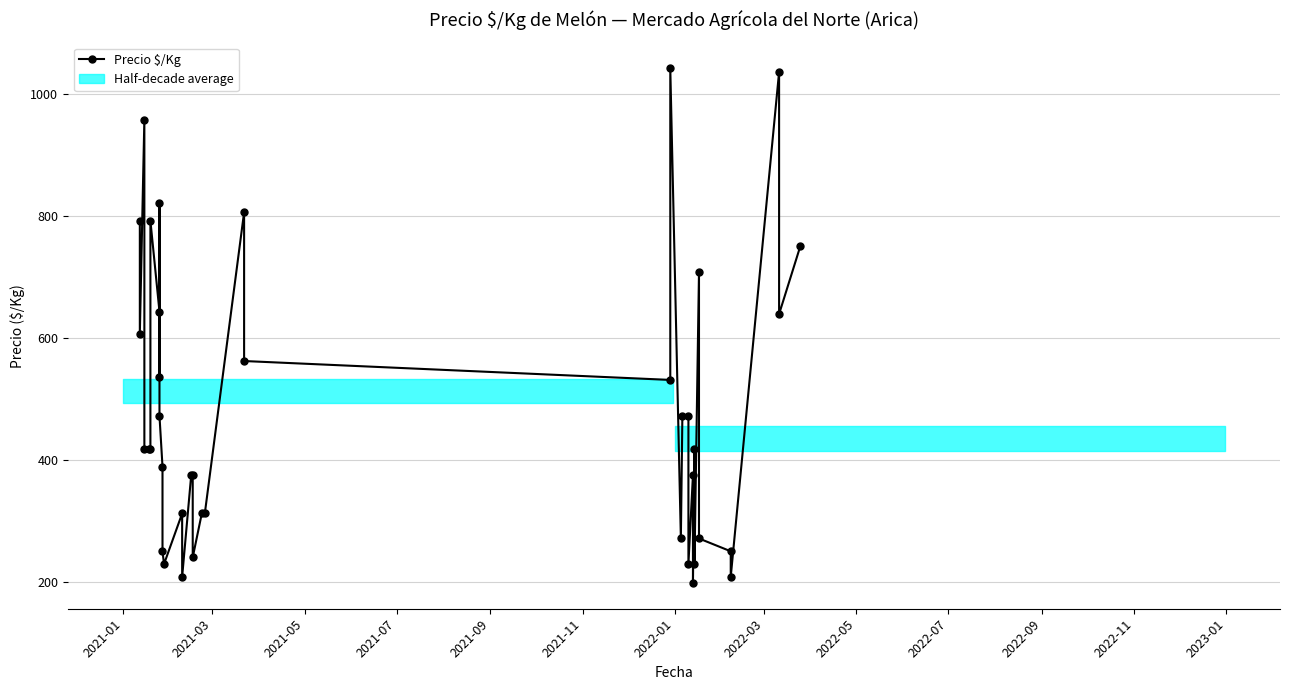

Where does the data first go above 417?

2021-01